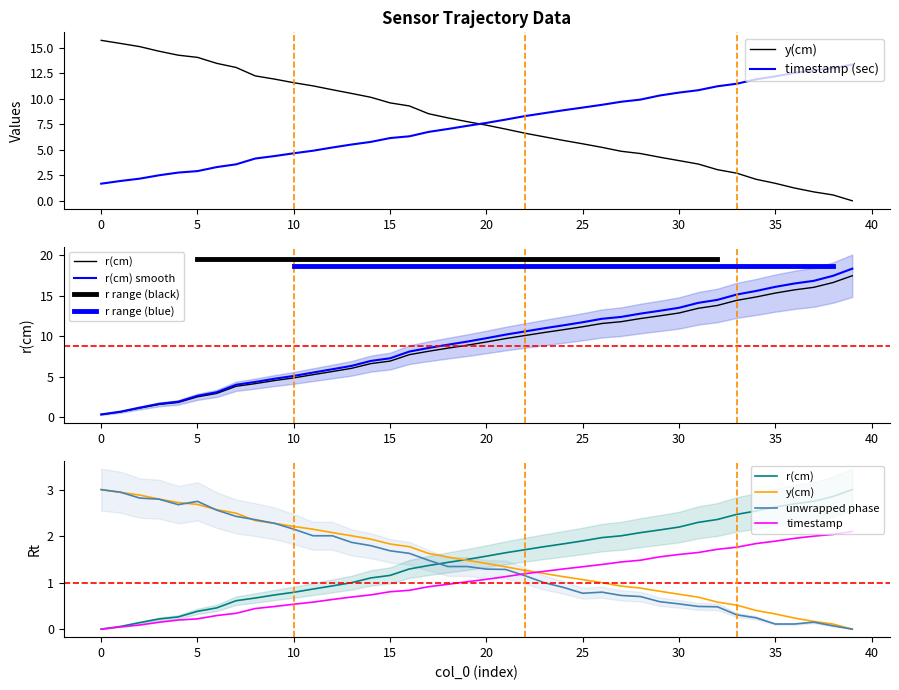

How many values in unwrapped phase(rad) are above zero?

39